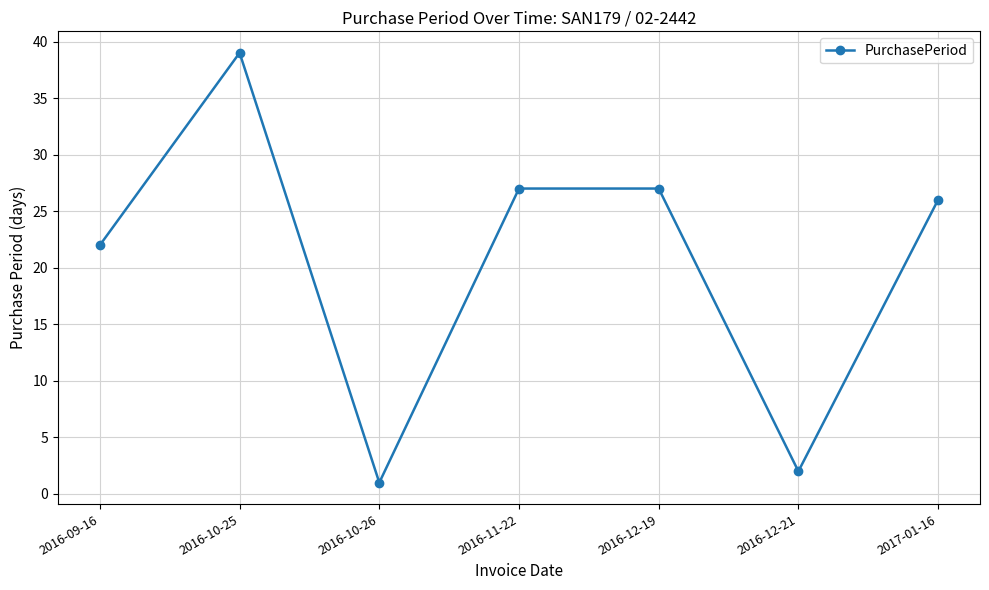

How many lines are shown in the chart?

1